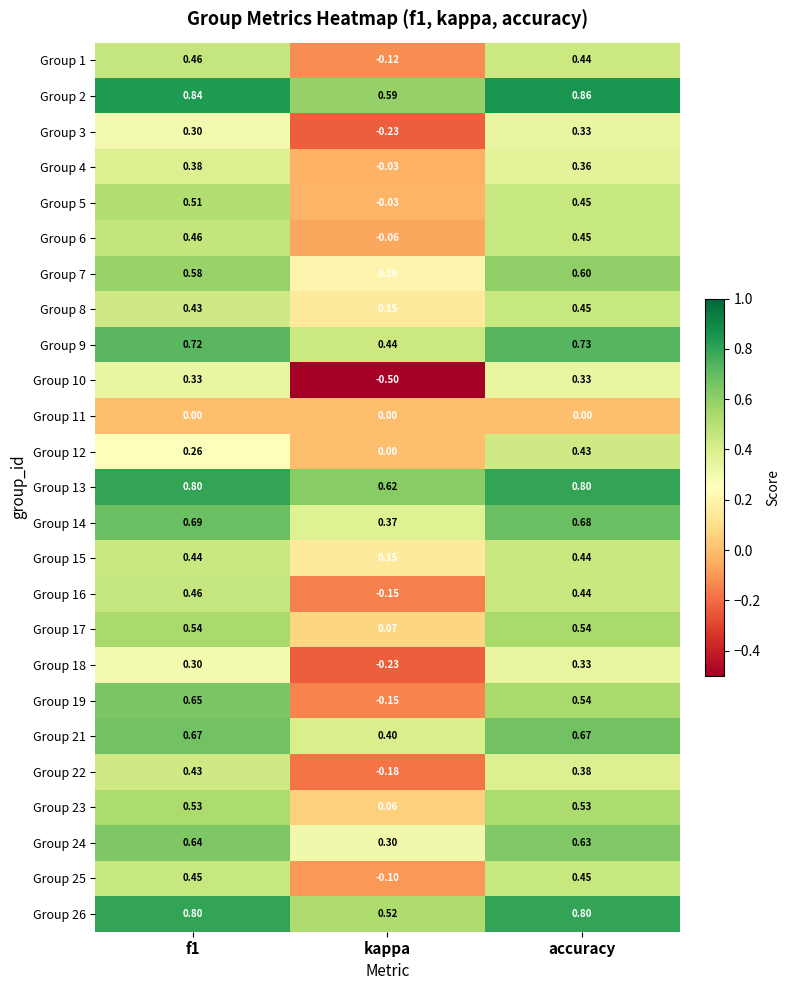

Is the value of Group 24 at kappa greater than the value of Group 2 at accuracy?

No